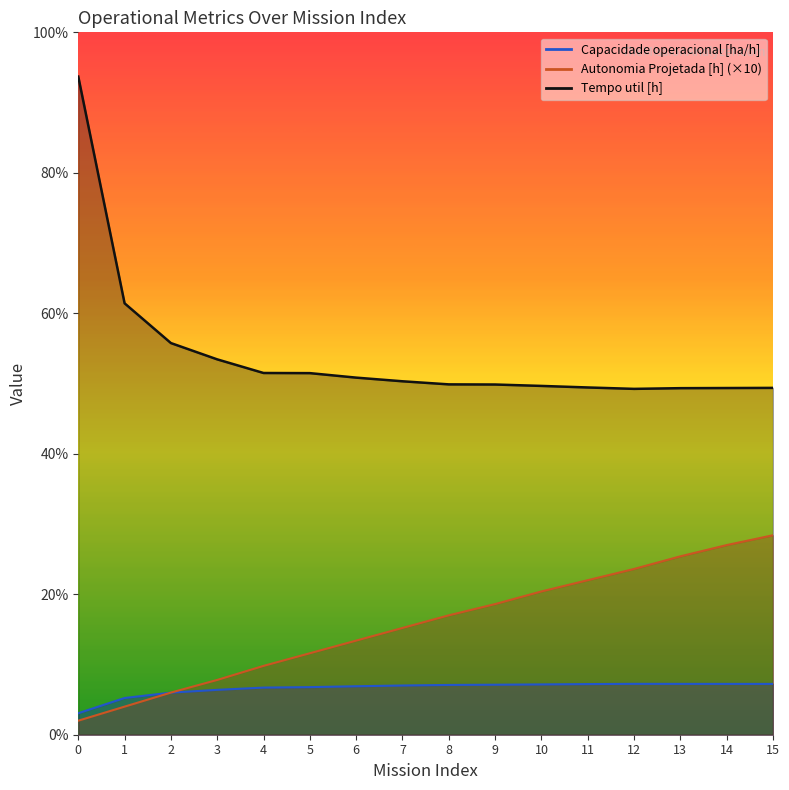

Where does the Autonomia Projetada [h] series first go above 8?

8